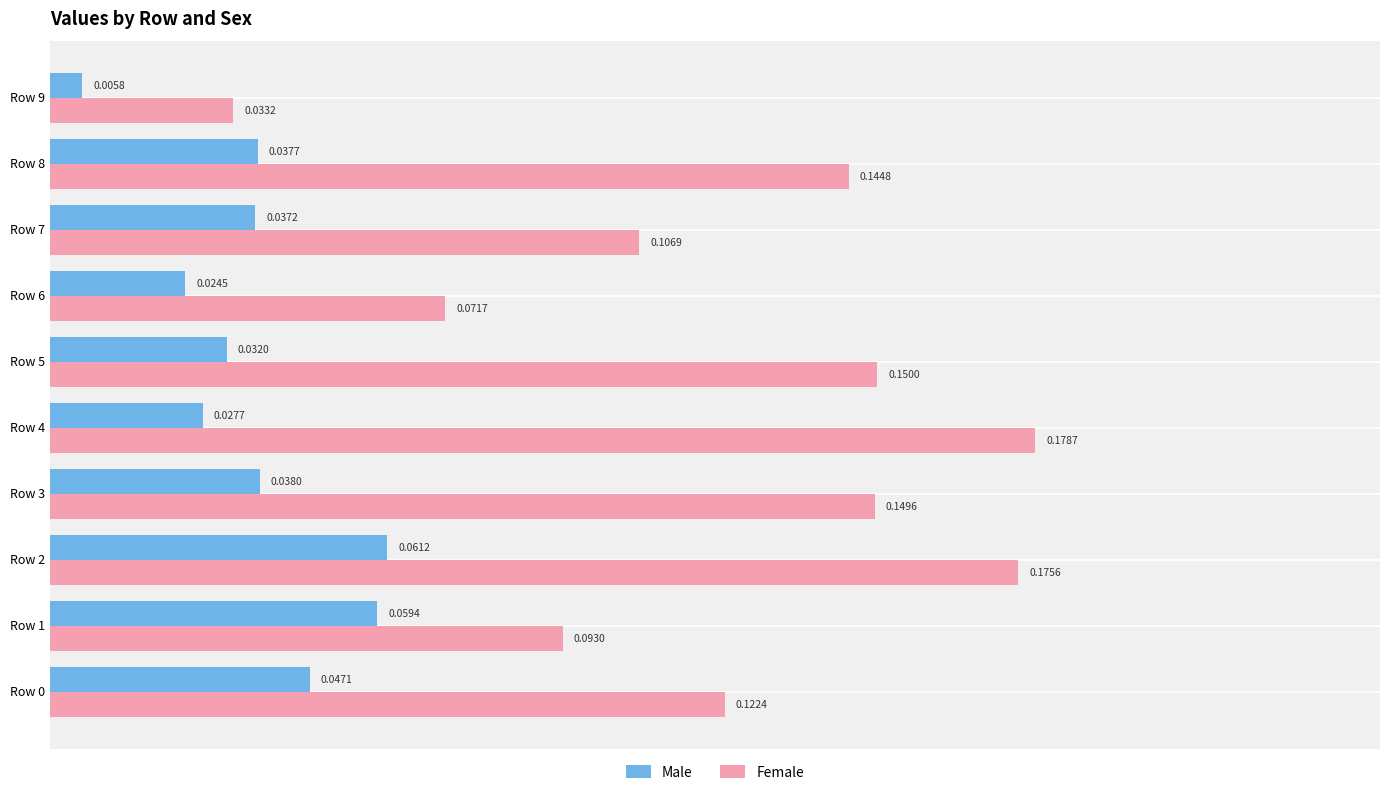

Which series has the largest total across all categories?

Female